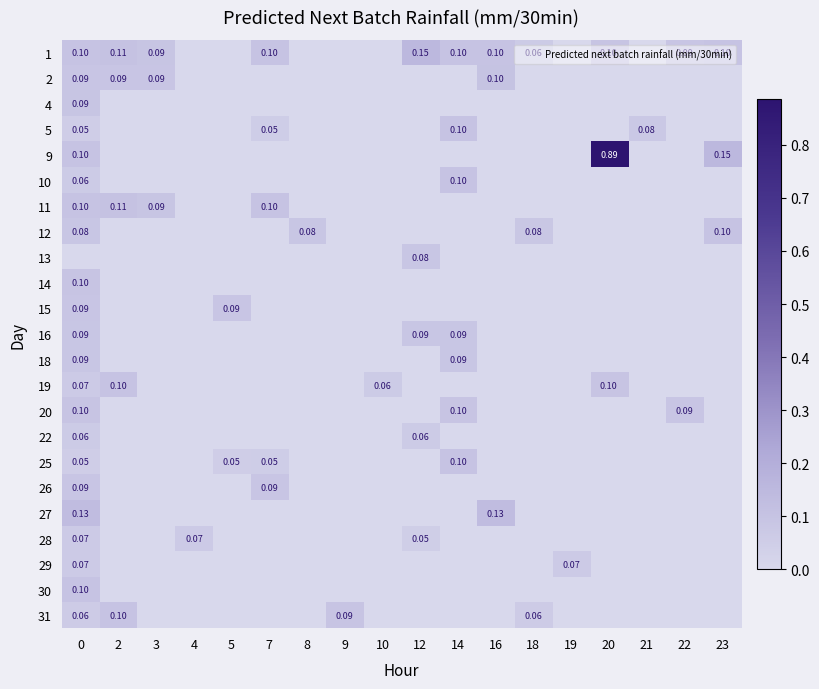

What is the total value across all series at 7?

0.4